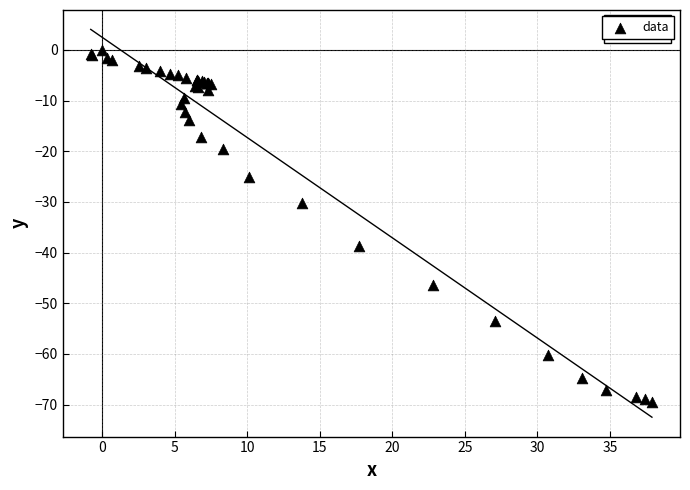

What Y value in the scatter plot is closest to -34?

-30.3